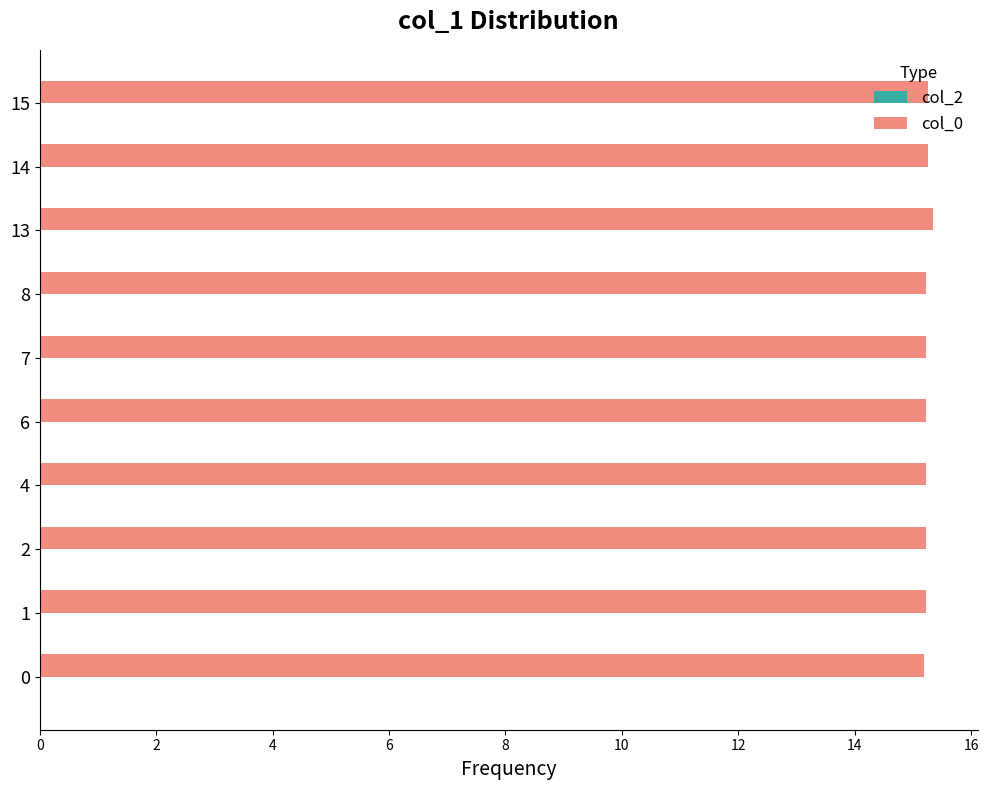

How many distinct data groups are displayed?

1